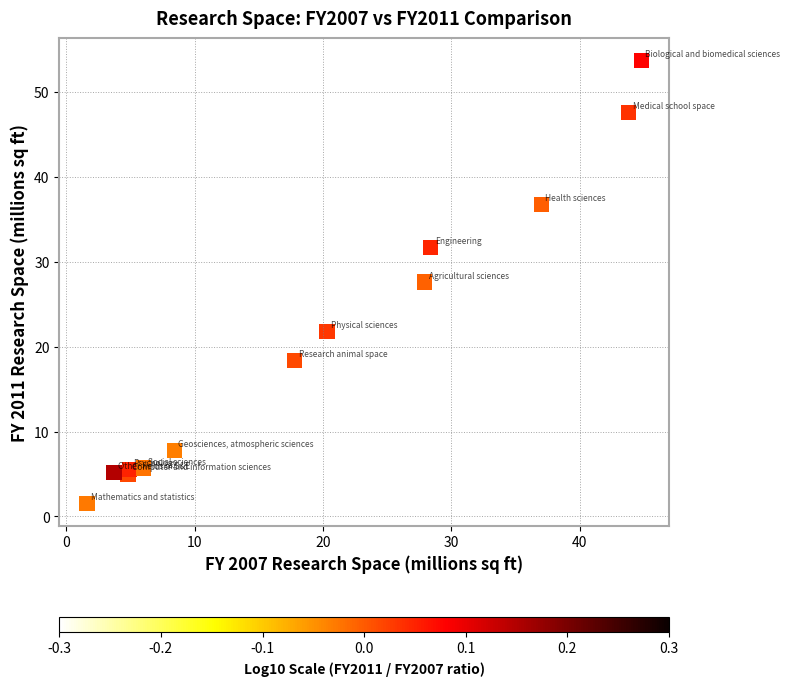

What Y value in the scatter plot is closest to 27?

27.6